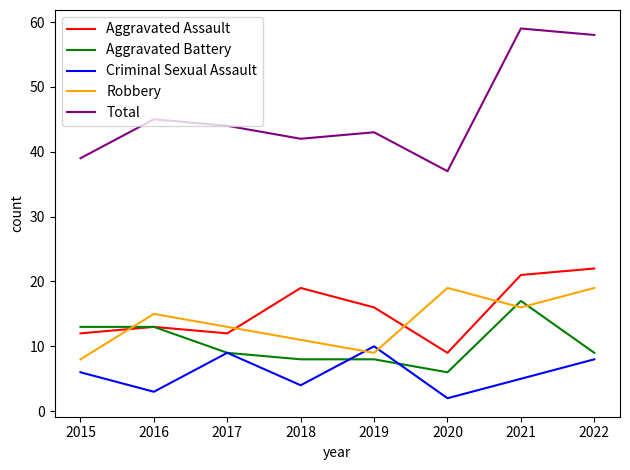

What is the smallest value displayed?

2